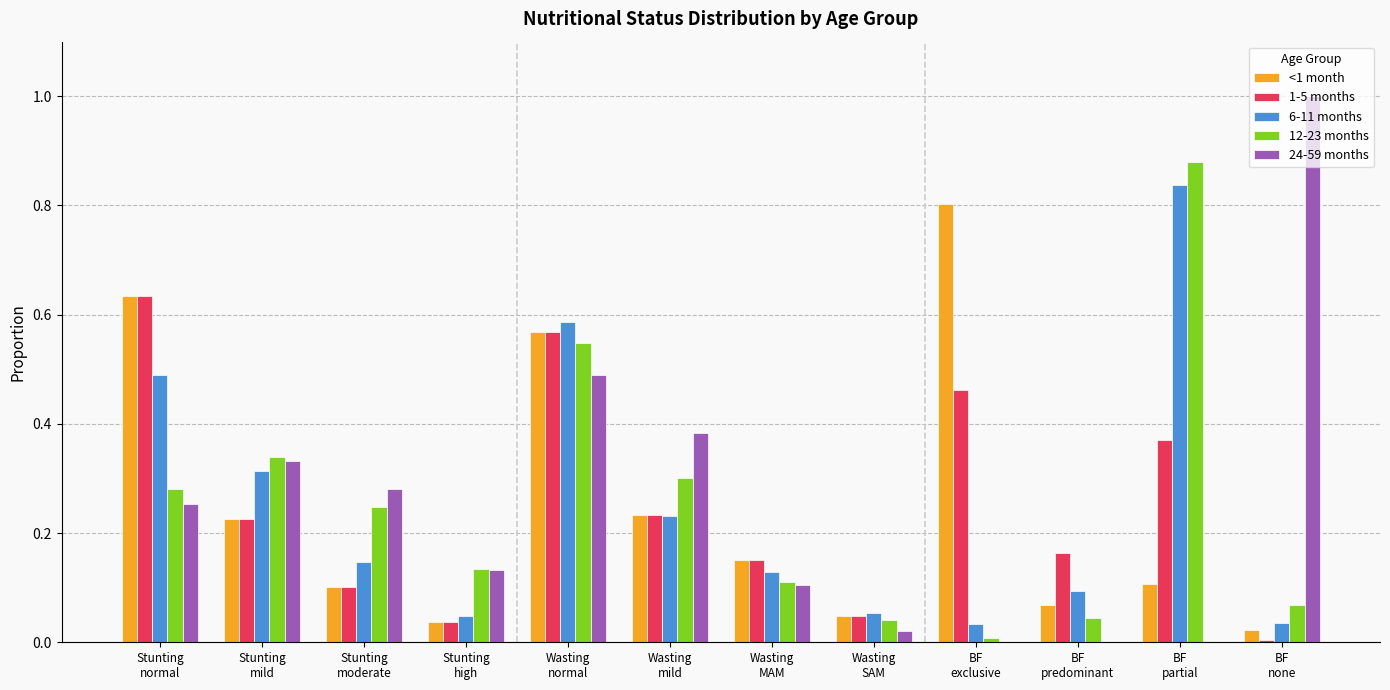

What is the sum of all 6-11 months values?

3.0